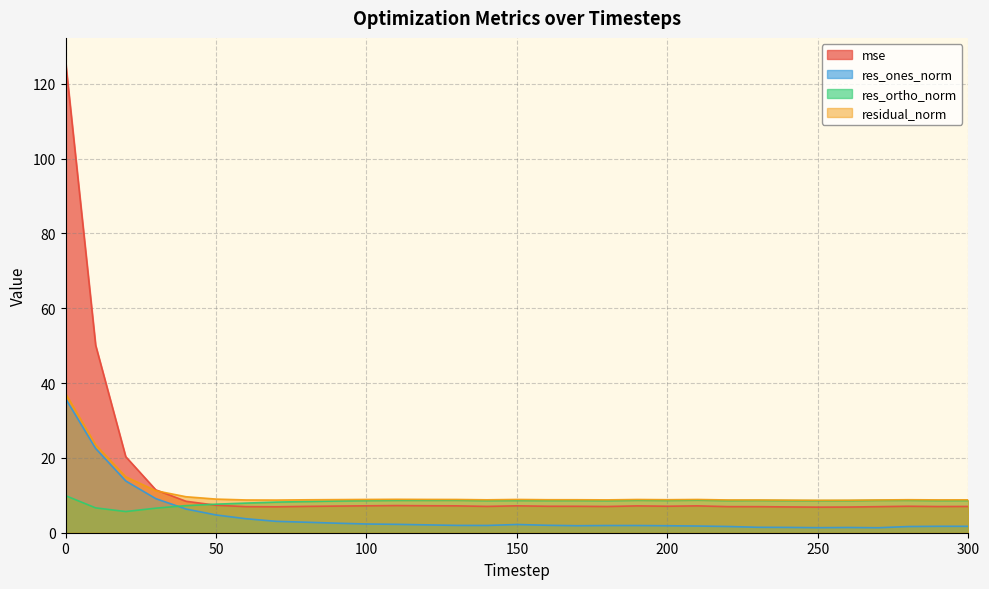

Which series has the widest spread of values?

mse